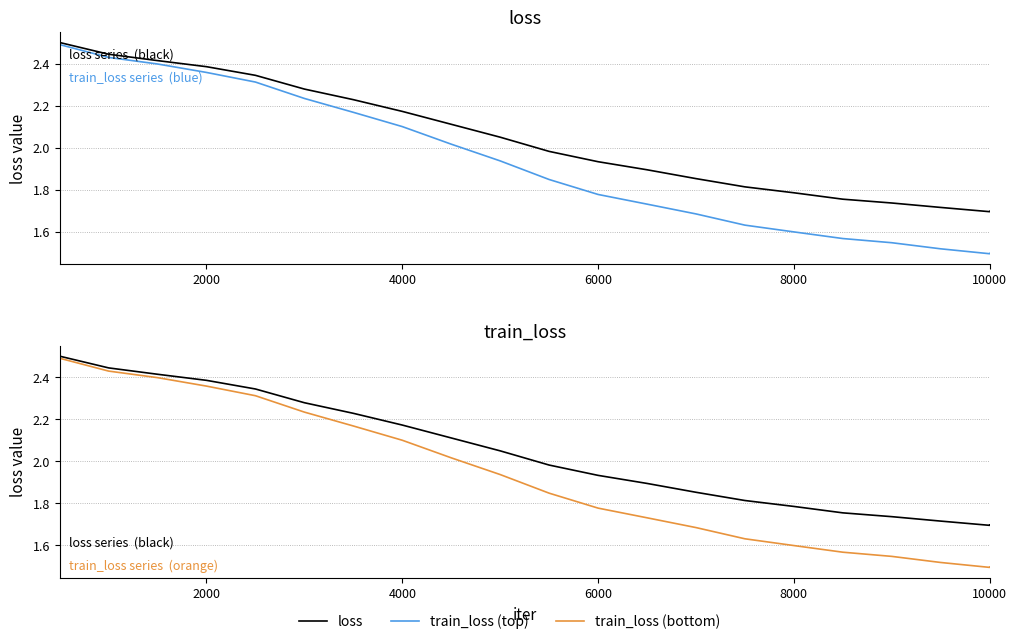

What is the average value of the loss series?

2.0